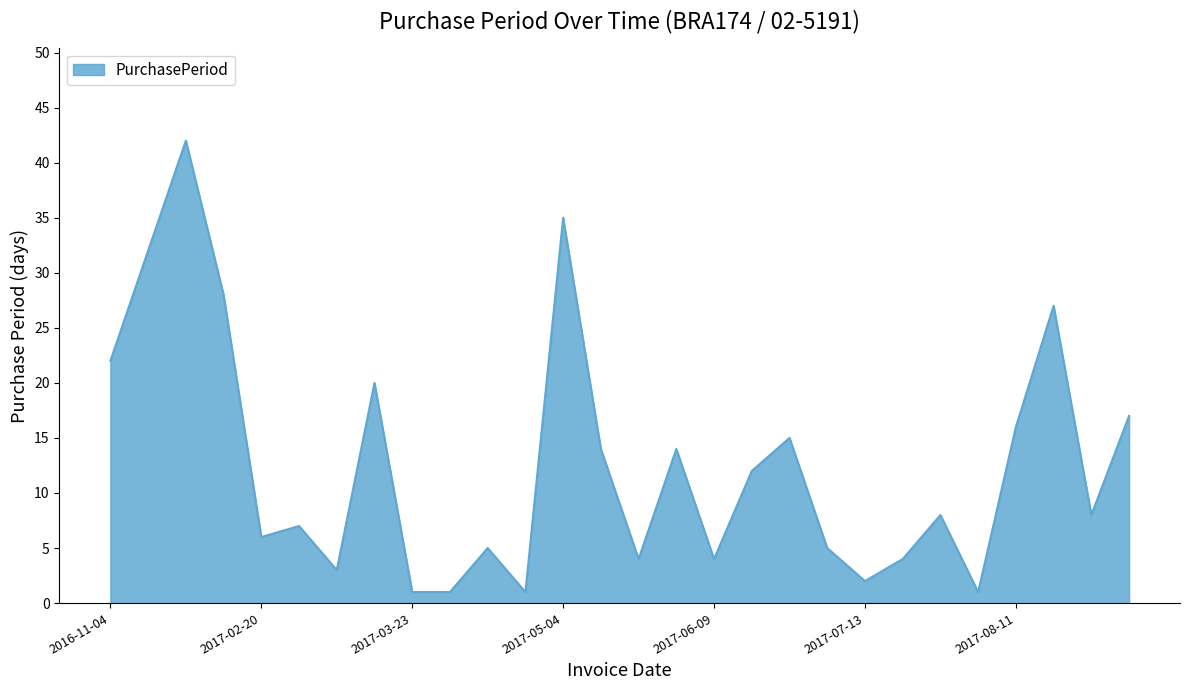

What is the maximum value shown in the chart?

42